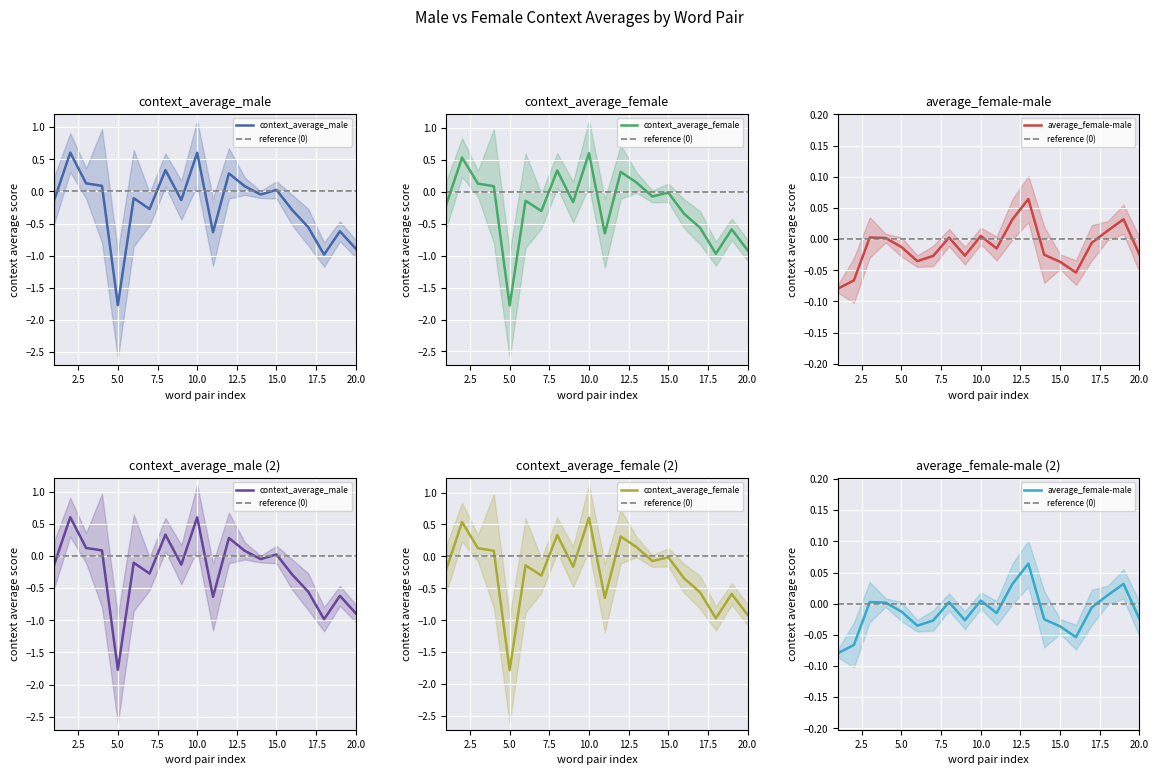

The value of context_average_female at 15.0 is -0.0. True or false?

True